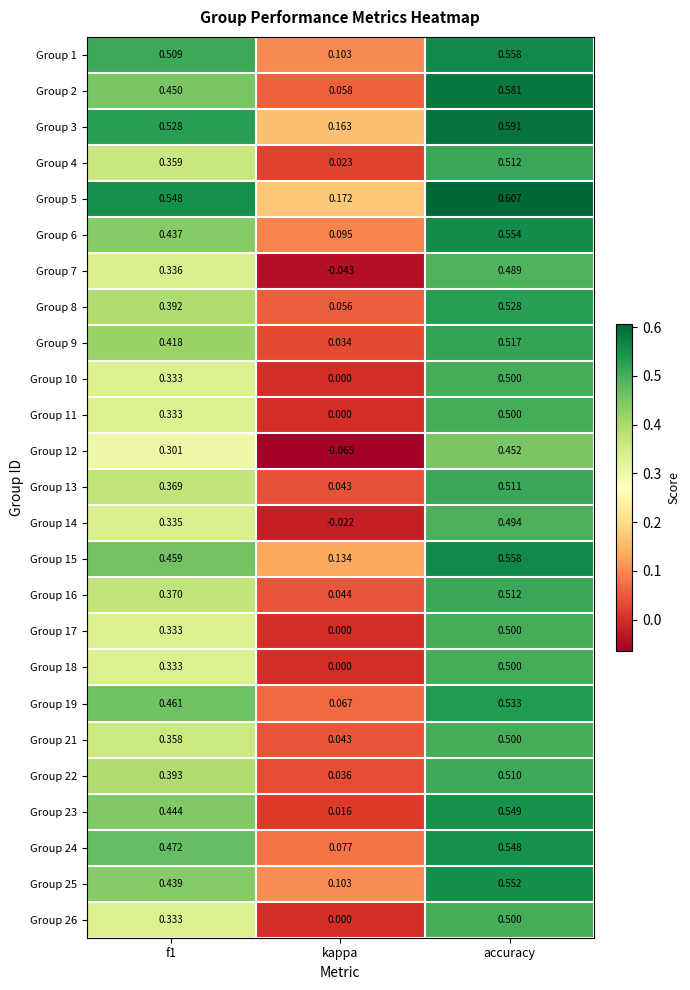

Is the value of Group 4 at f1 greater than the value of Group 11 at f1?

Yes